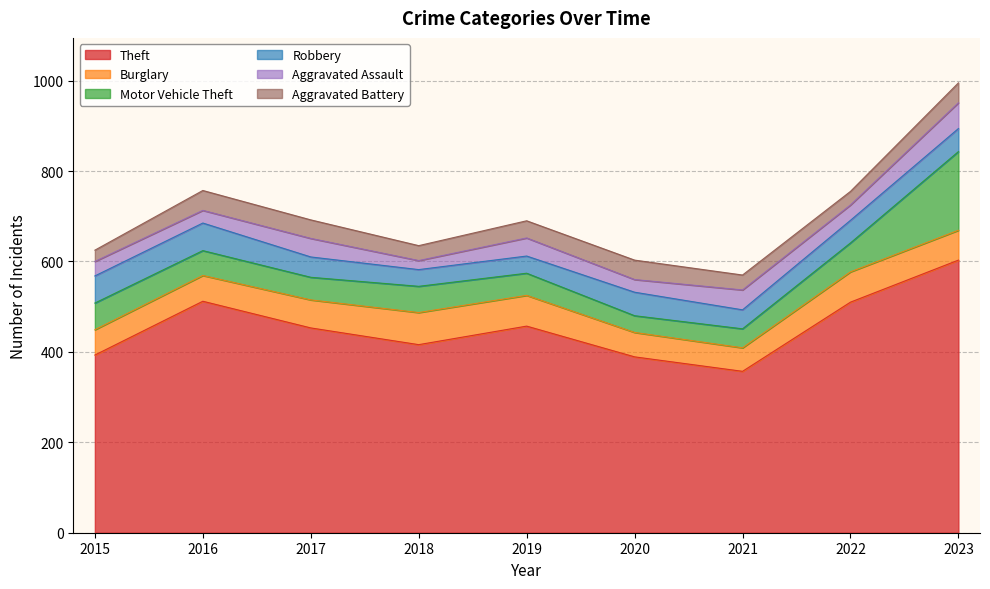

The value of Theft at 2018 is 161. True or false?

False